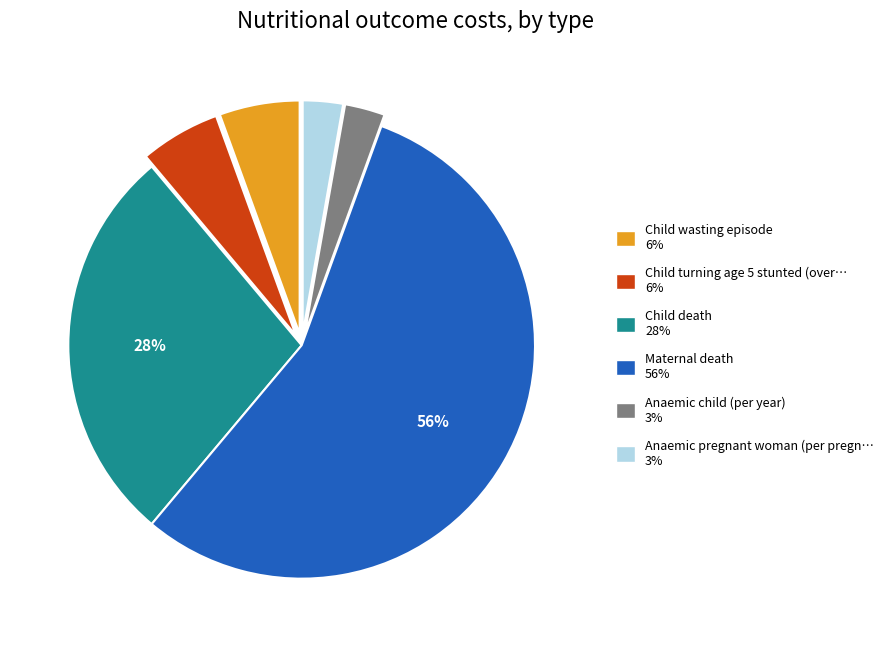

Is there a majority slice in this chart?

Yes